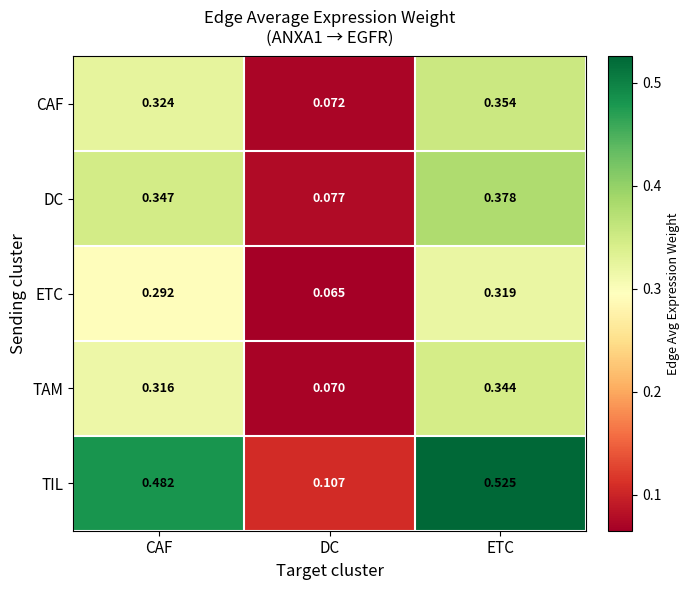

At which label does TIL reach its peak?

ETC